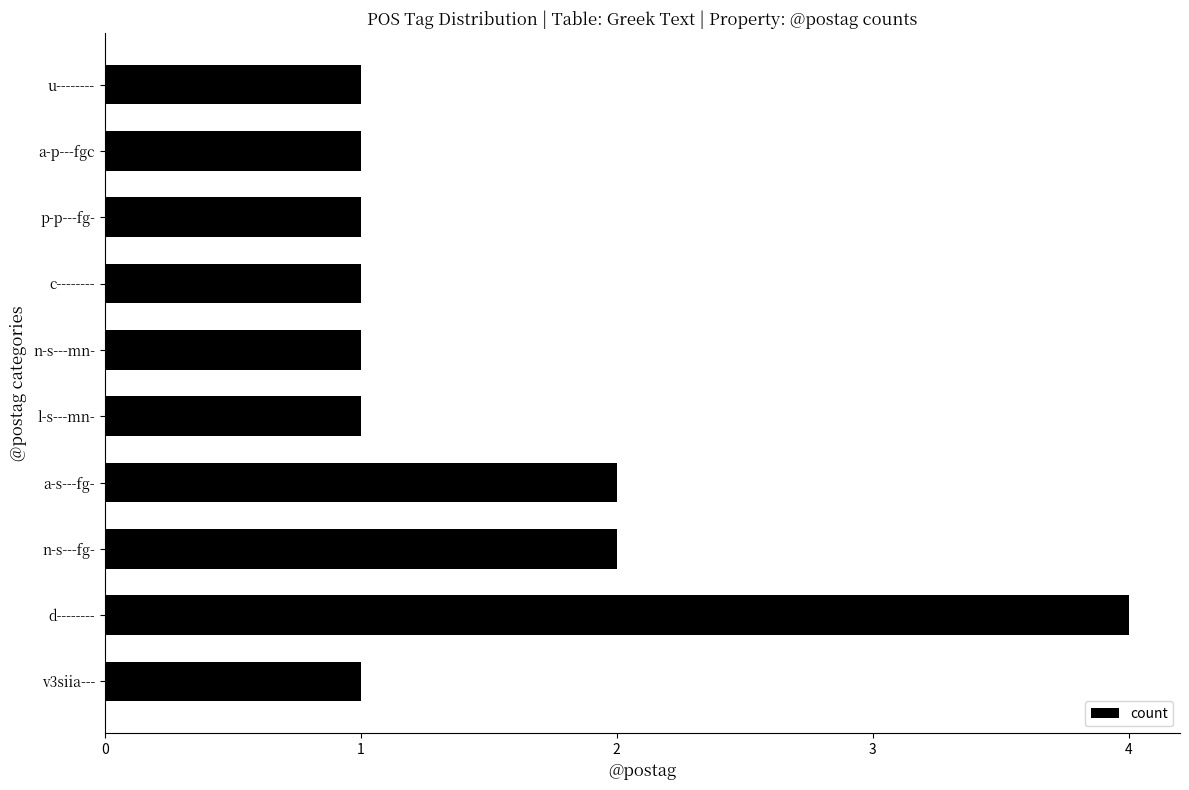

How many data points does each series have?

10